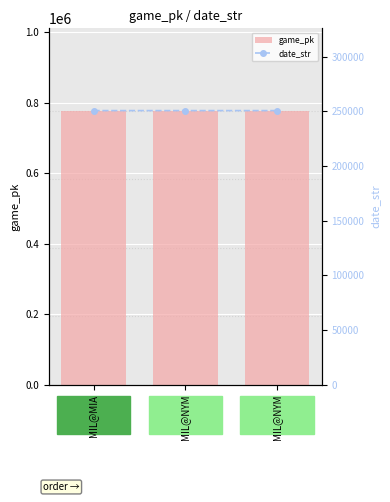

Reading left to right, transcribe all the data shown in this chart.

game_pk: MIL@MIA=777254	MIL@NYM=777257	MIL@NYM=777276
date_str: MIL@MIA=250704	MIL@NYM=250703	MIL@NYM=250702